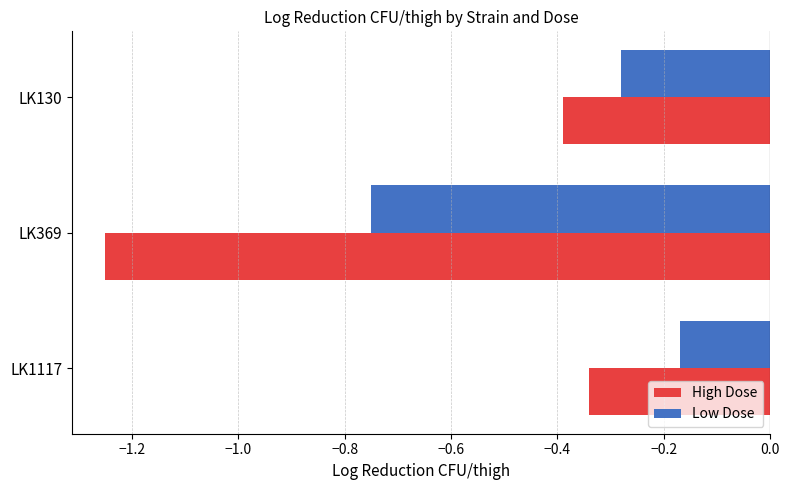

Which series has the largest total across all categories?

Low Dose